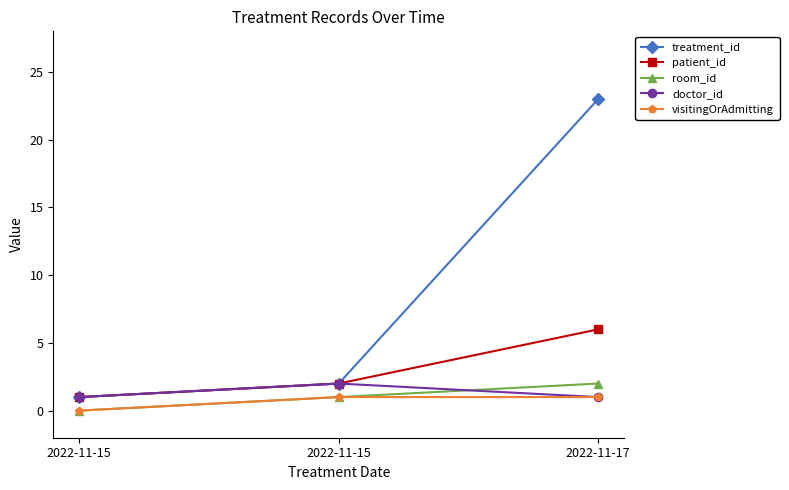

How many series are shown in this chart?

5